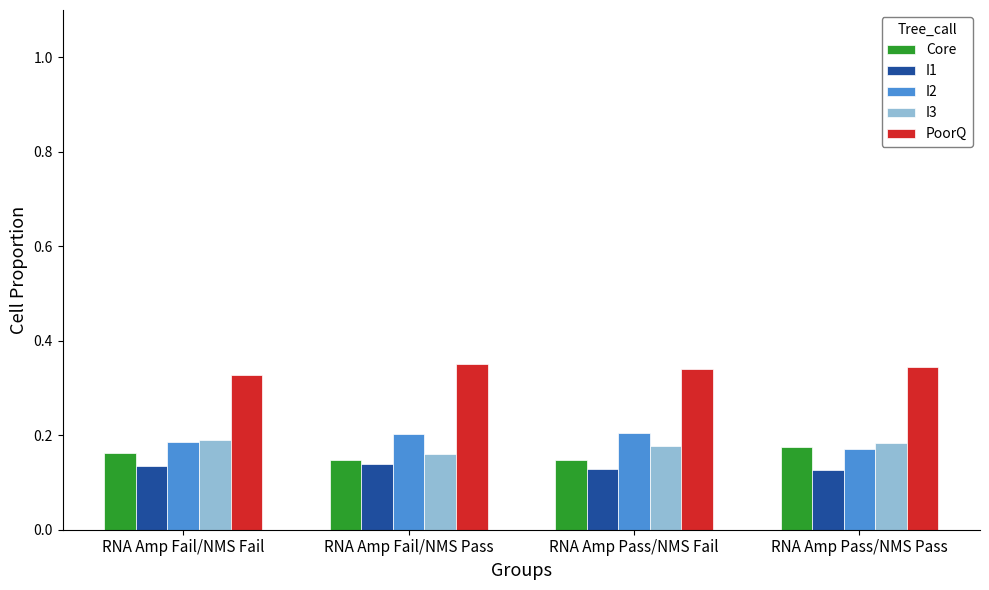

The value of I2 at RNA Amp Fail/NMS Pass is 0.2. True or false?

True